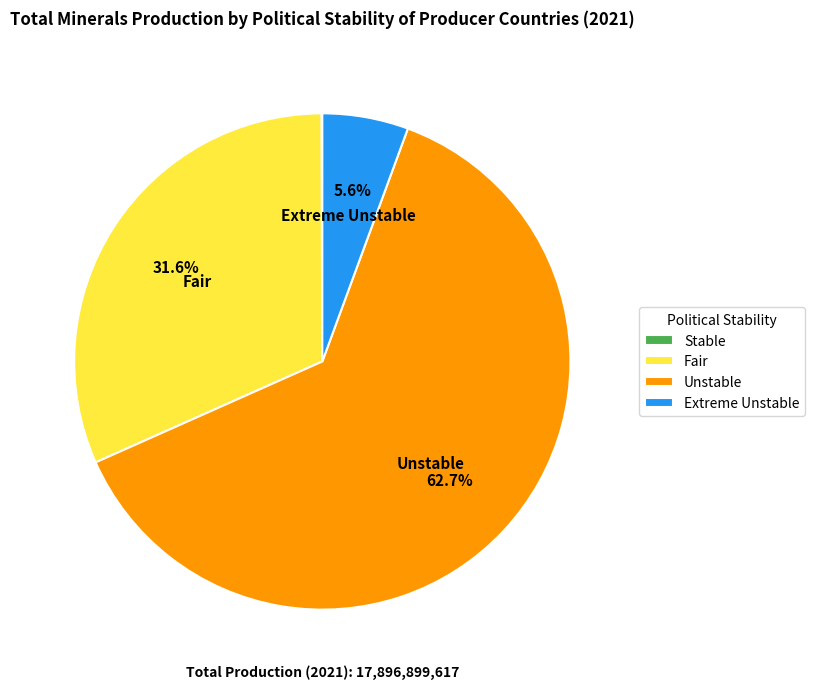

Approximately how many times larger is the value at Unstable compared to Fair?

2.0